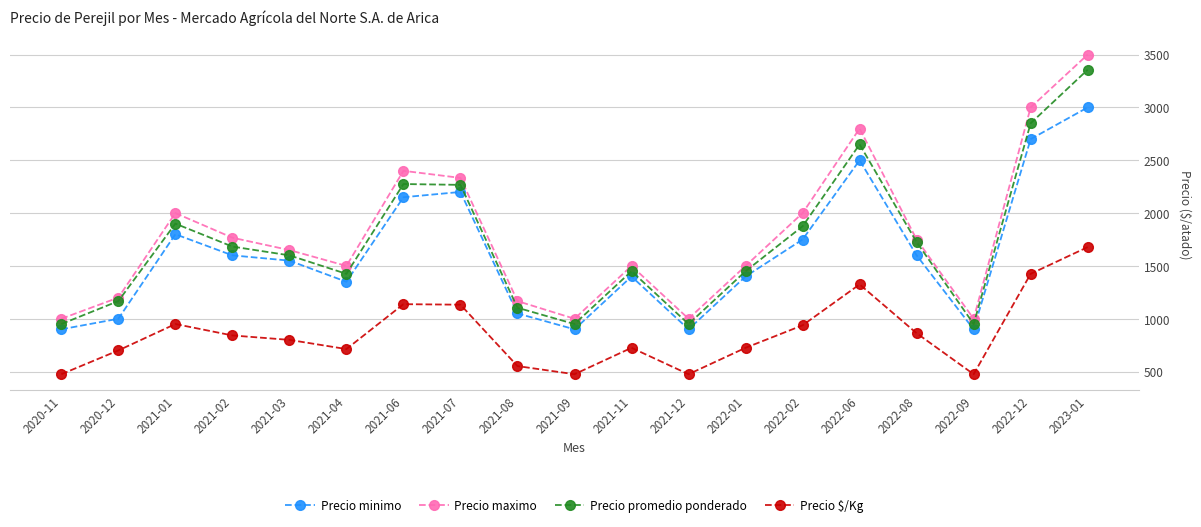

What is the greatest value displayed?

3500